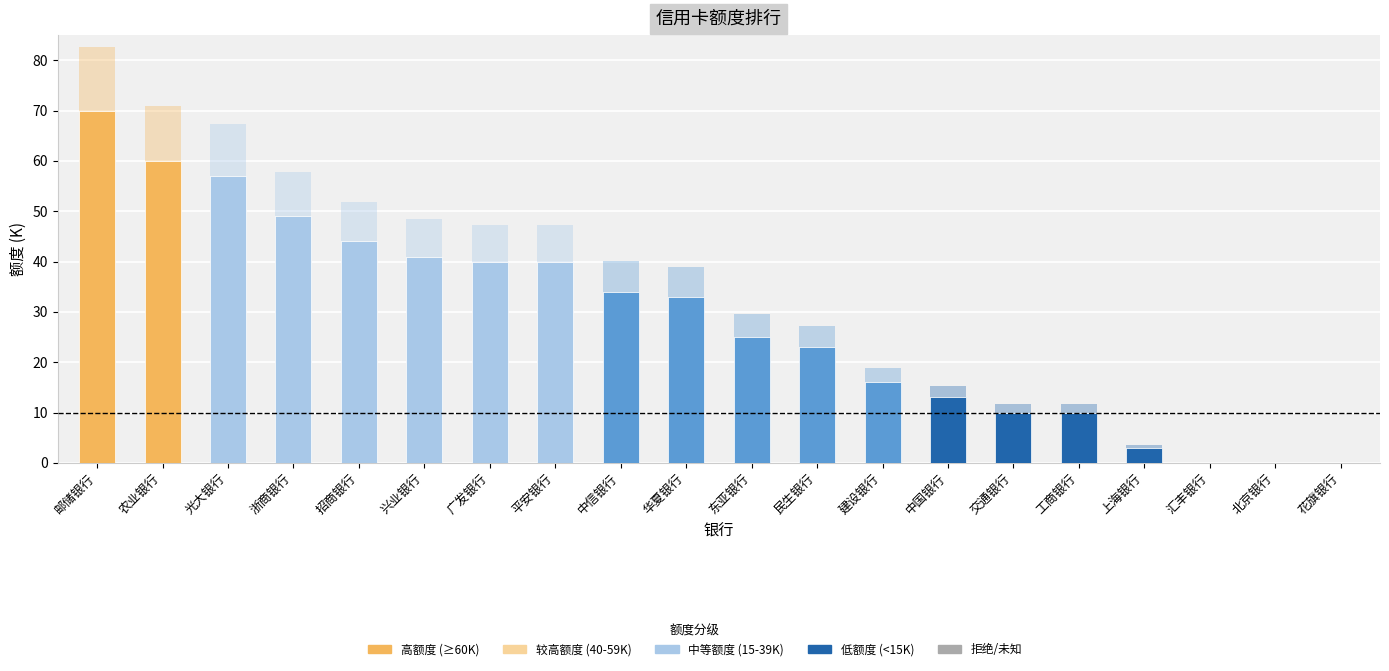

At which label does the data first exceed 33?

邮储银行